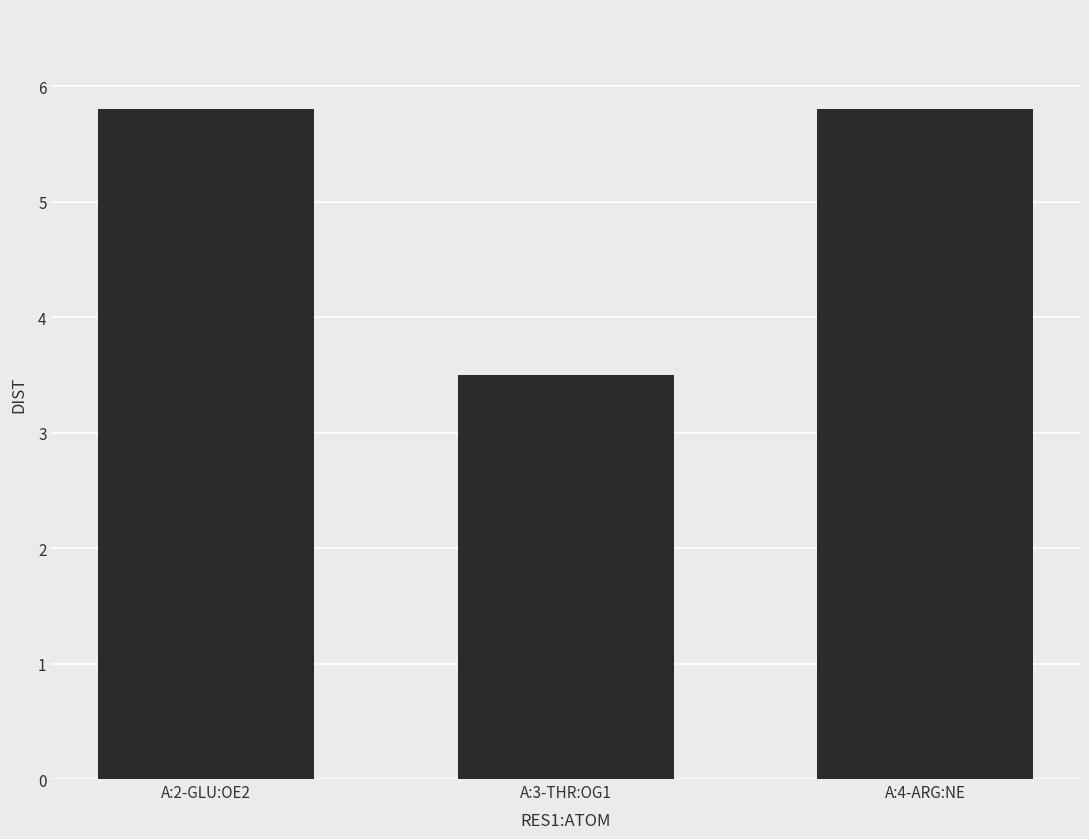

Approximately how many times larger is the value at A:4-ARG:NE compared to A:2-GLU:OE2?

1.0